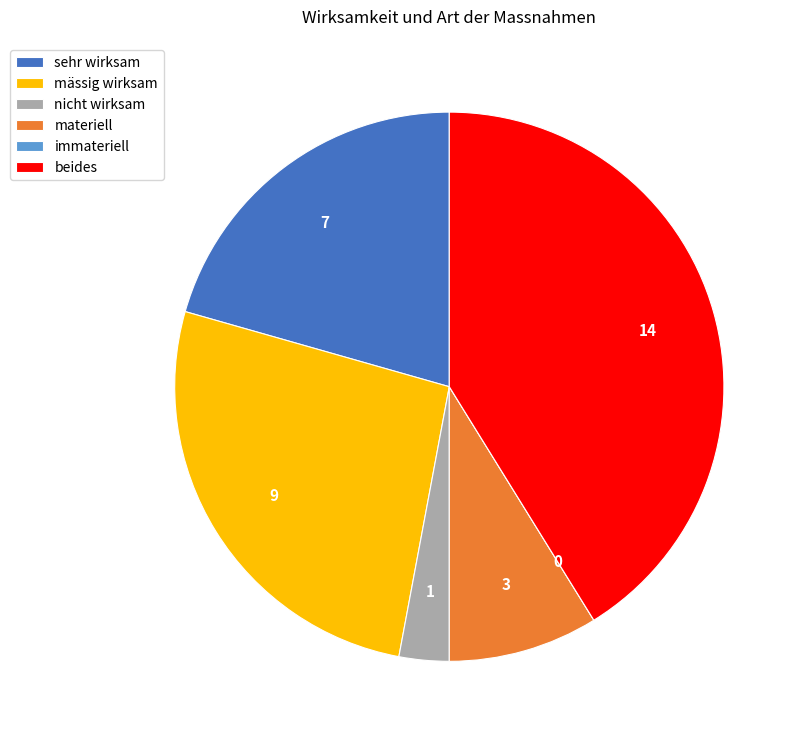

Approximately how many times larger is the value at sehr wirksam compared to nicht wirksam?

7.0